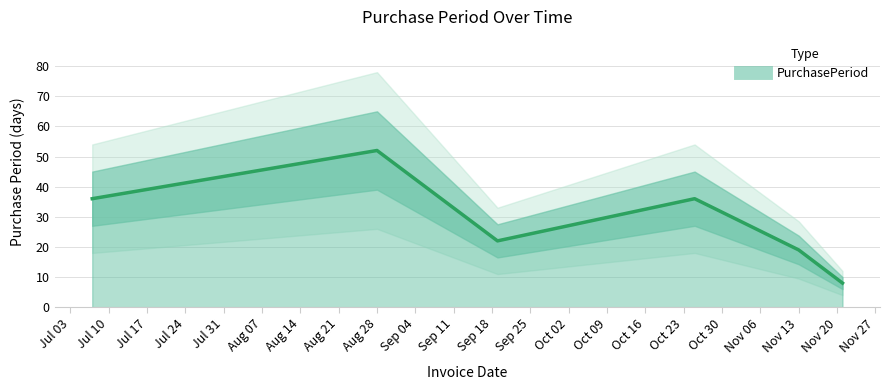

List the labels in order of value, smallest first.

2017-11-21, 2017-11-13, 2017-09-19, 2017-07-07, 2017-10-25, 2017-08-28